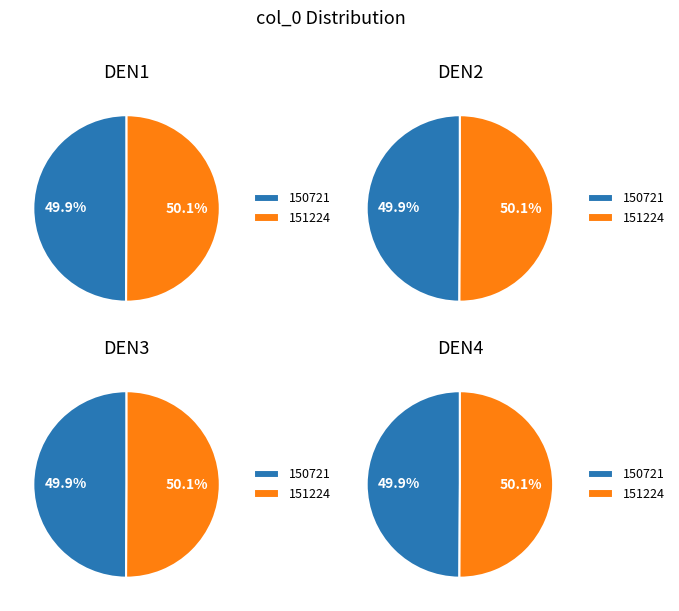

Combined, what portion of the pie is 1507217564 and 1512241480?

100.0%